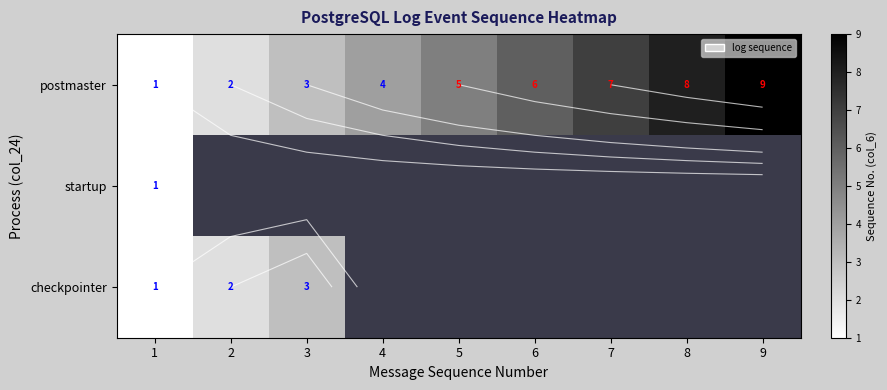

Which series has the widest spread of values?

postmaster